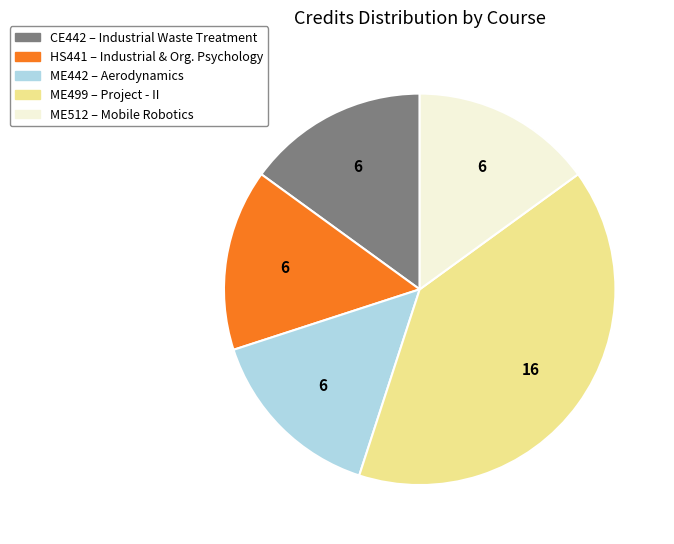

Does any single category account for the majority?

No